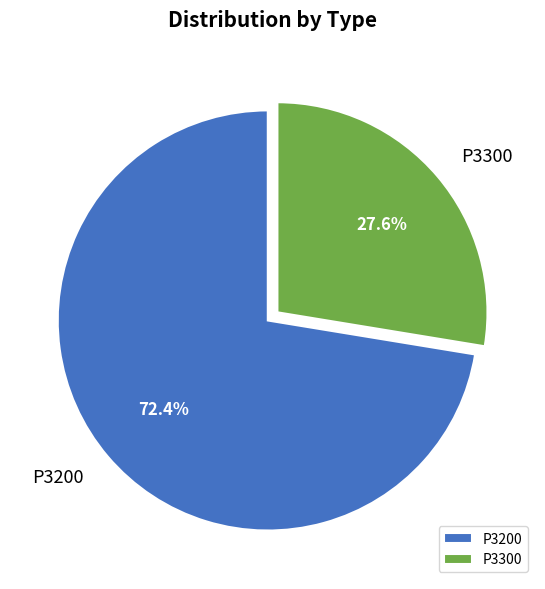

Count the number of slices in the pie.

2